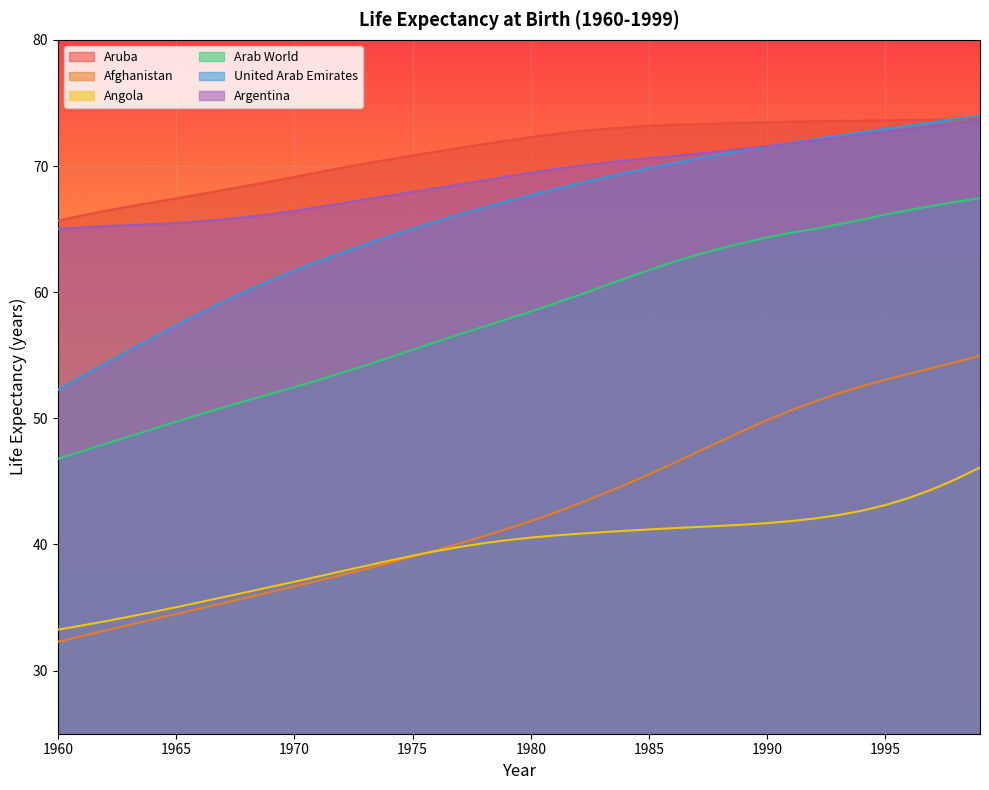

Which label corresponds to the smallest value in the chart?

1960